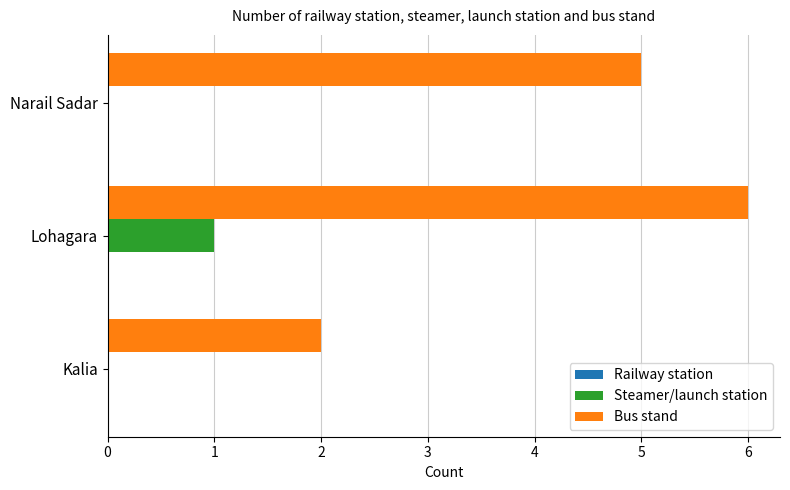

Which label corresponds to the largest value in the chart?

Lohagara